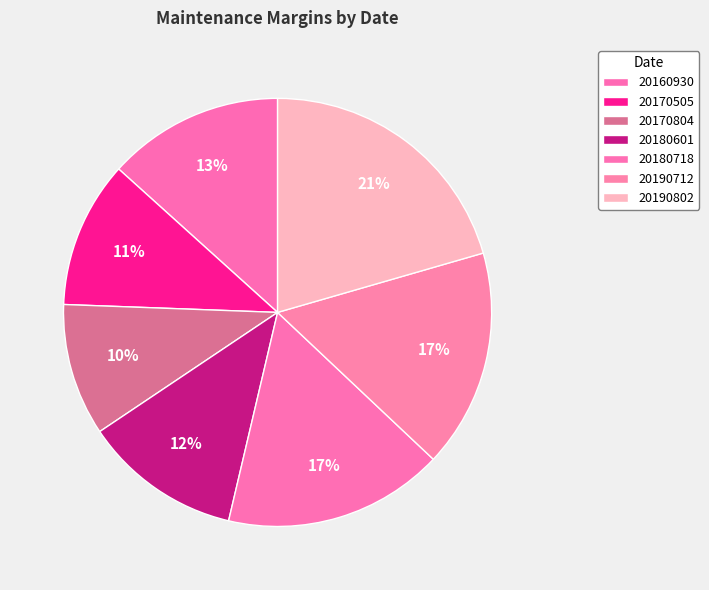

What portion of the pie excludes 20190802?

79.5%